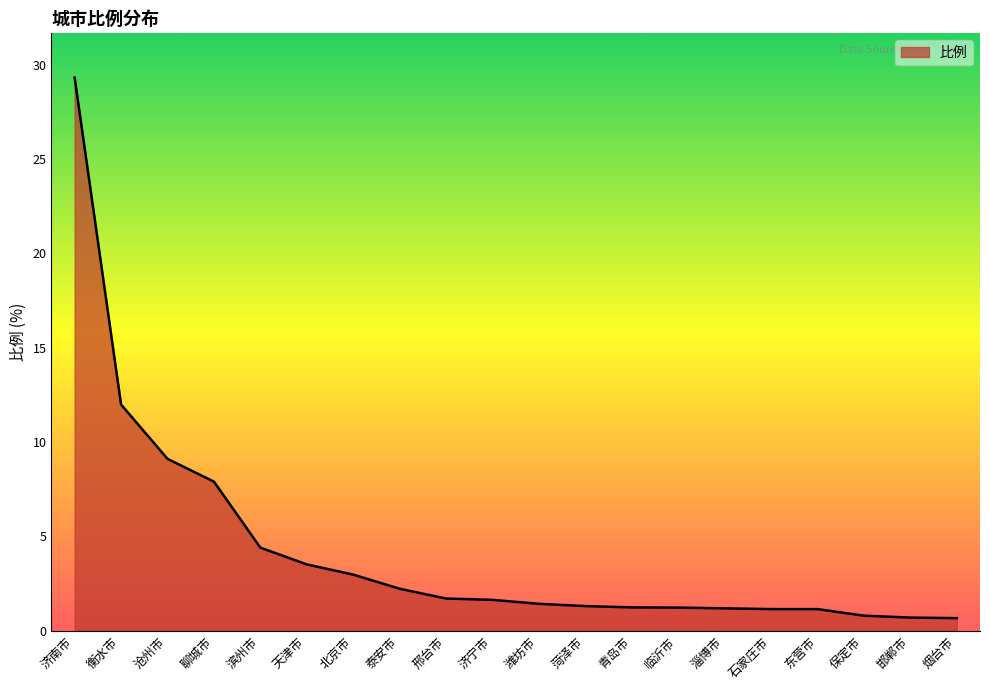

What is the ratio of the value at 东营市 to the value at 天津市?

0.3